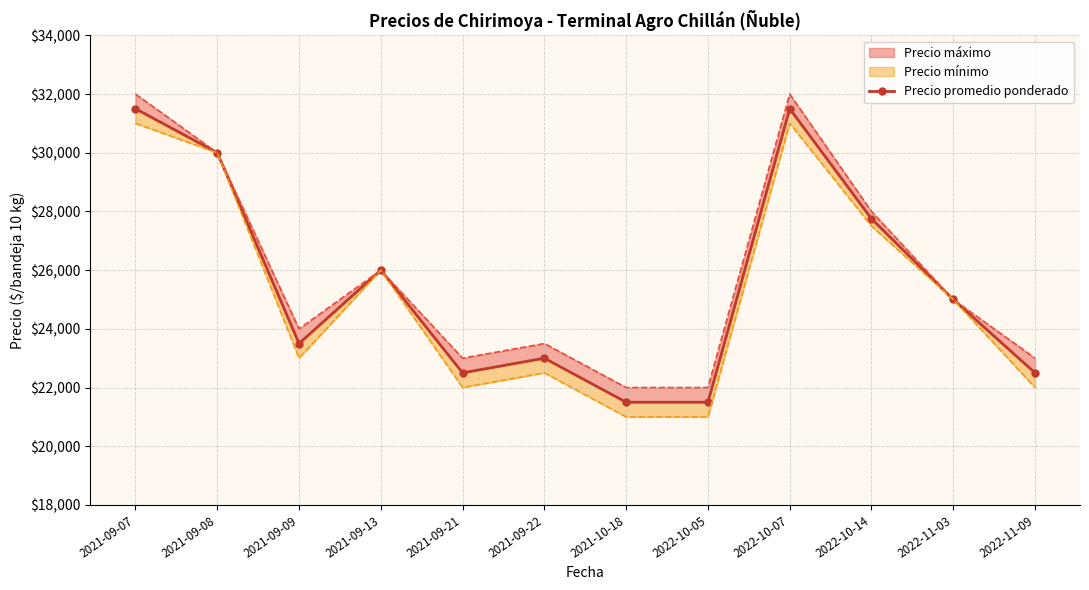

What position from the left is 2021-09-13?

4